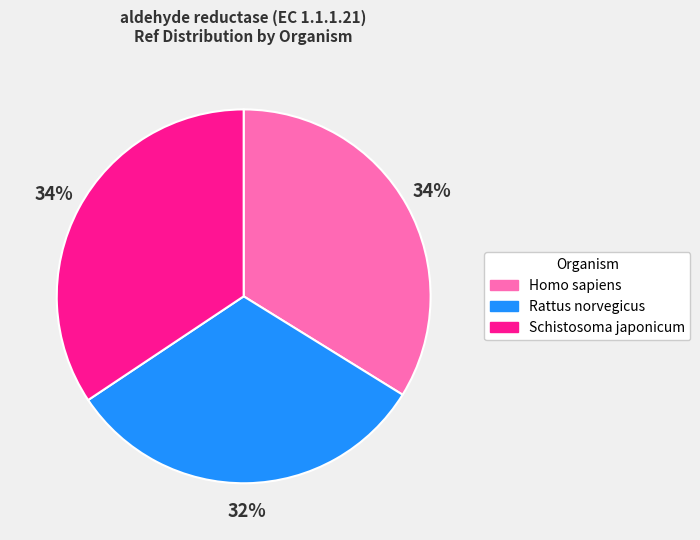

Count the number of slices in the pie.

3